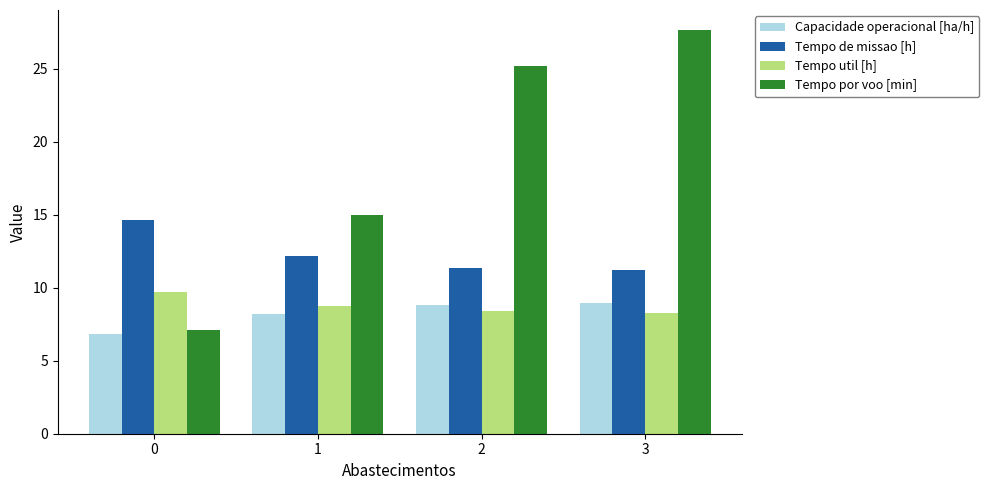

How many bars are there in total?

16